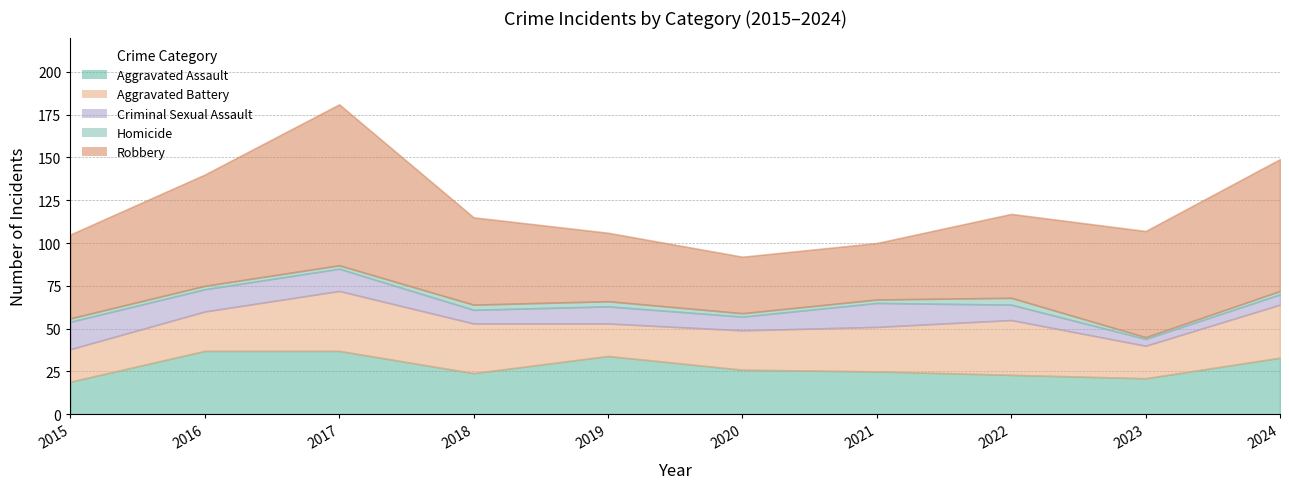

Reading left to right, list all the values displayed in this chart.

Aggravated Assault: 2015=19	2016=37	2017=37	2018=24	2019=34	2020=26	2021=25	2022=23	2023=21	2024=33
Aggravated Battery: 2015=19	2016=23	2017=35	2018=29	2019=19	2020=23	2021=26	2022=32	2023=19	2024=31
Criminal Sexual Assault: 2015=16	2016=13	2017=13	2018=8	2019=10	2020=8	2021=14	2022=9	2023=4	2024=6
Homicide: 2015=2	2016=2	2017=2	2018=3	2019=3	2020=2	2021=2	2022=4	2023=1	2024=2
Robbery: 2015=49	2016=65	2017=94	2018=51	2019=40	2020=33	2021=33	2022=49	2023=62	2024=77